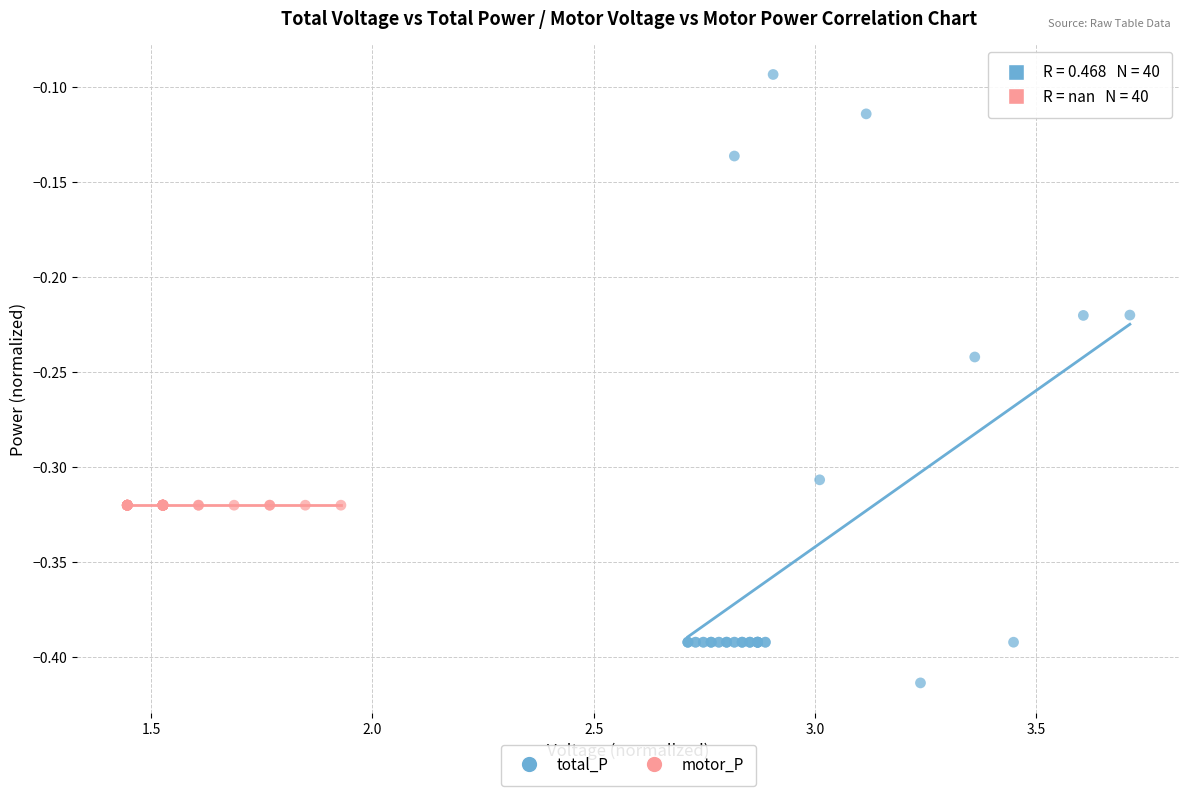

Which series contains the lowest Y value?

total_P